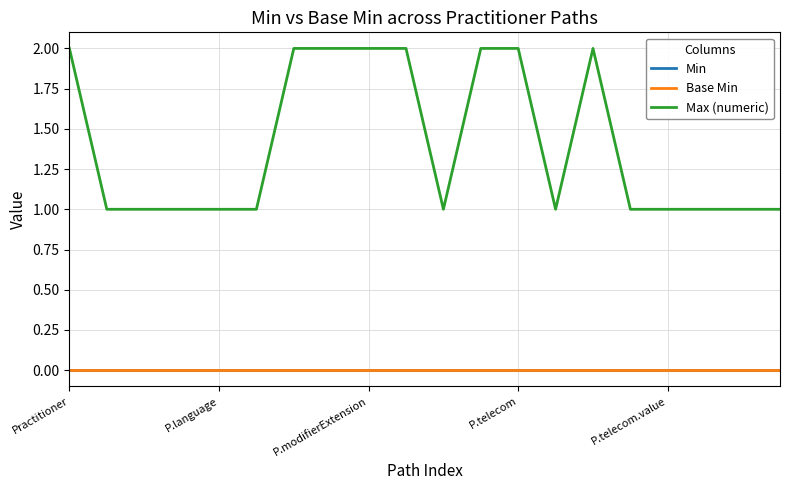

Is this an area chart (filled region under the line)?

No